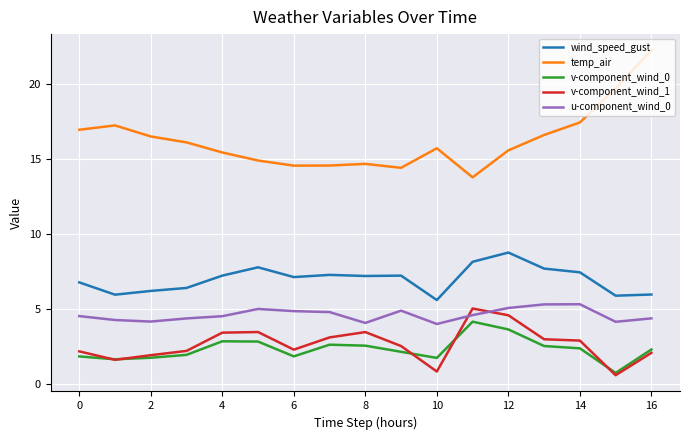

What is the minimum value for u-component_wind_0?

4.0